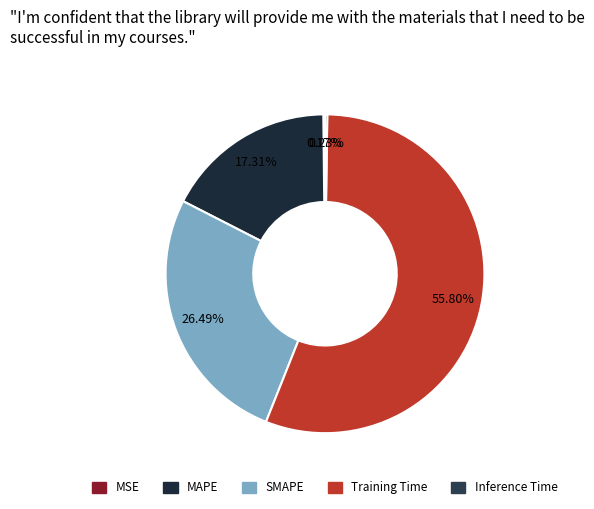

Is it true that SMAPE is 34% of the pie?

False